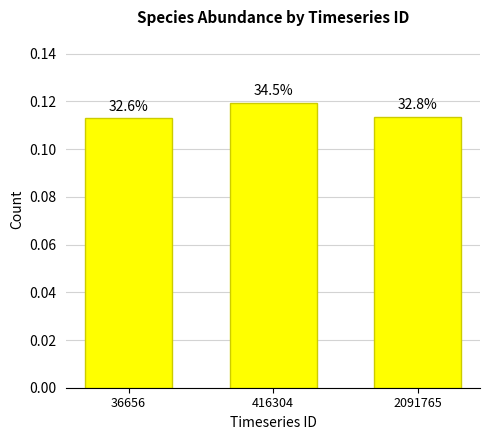

Are the bars horizontal?

No